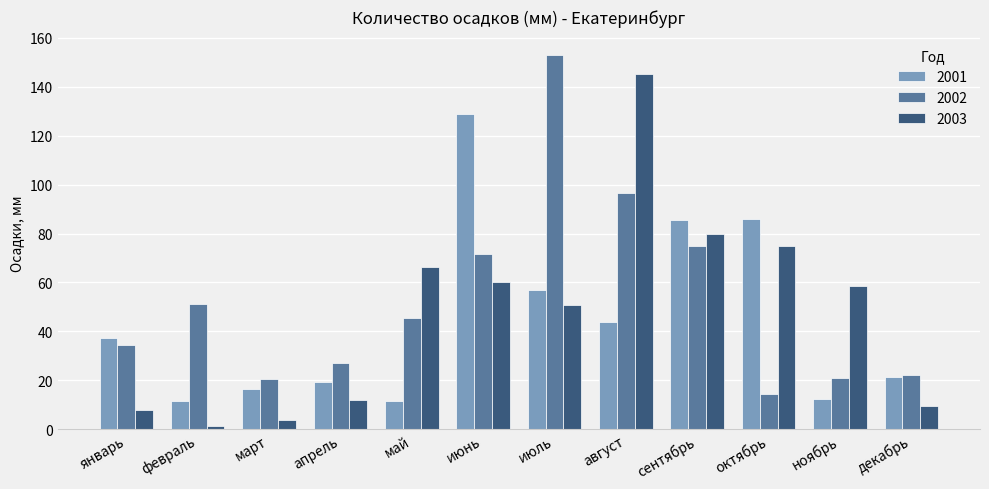

At which category is the sum across all series the highest?

август